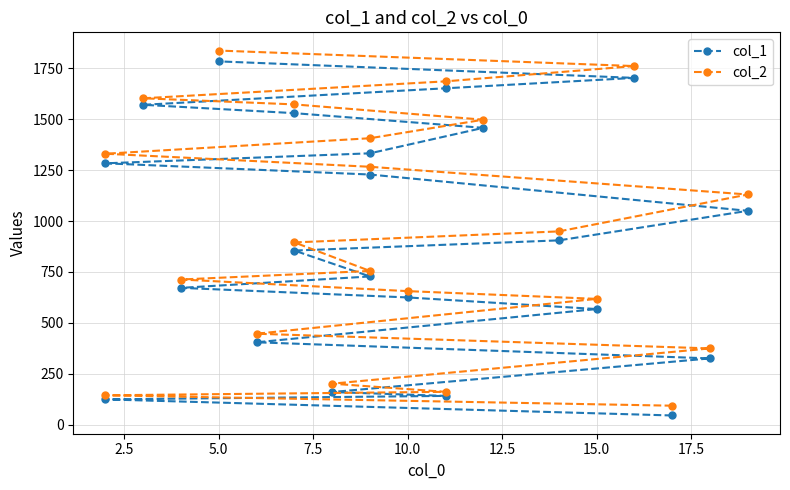

How many data points does each series have?

22